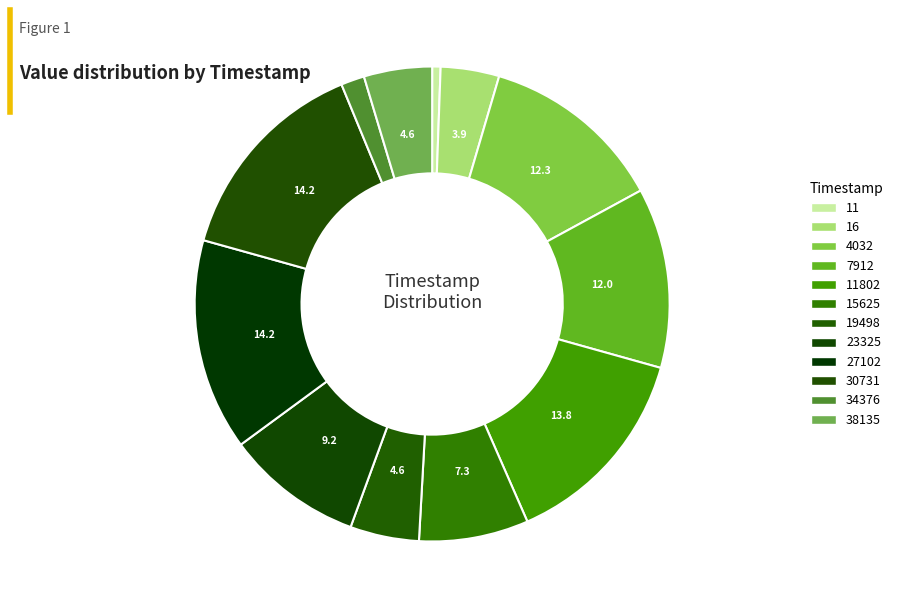

Count the number of slices in the pie.

12